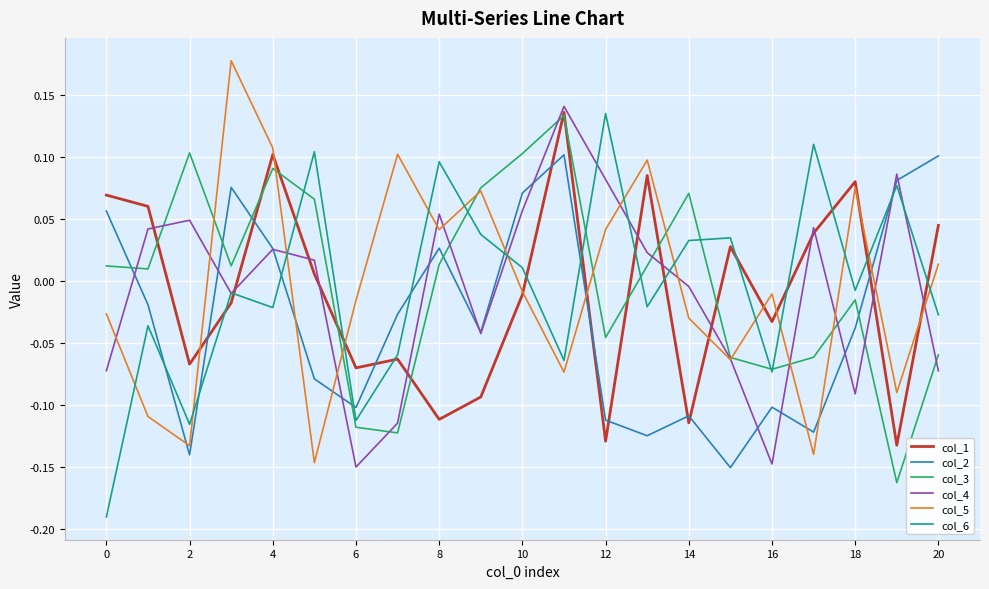

How many times do col_6 and col_5 cross each other?

14